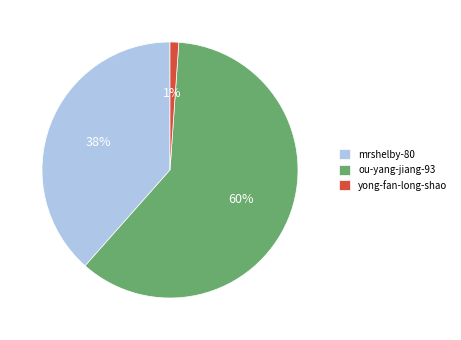

Rank the categories by value from highest to lowest.

ou-yang-jiang-93, mrshelby-80, yong-fan-long-shao